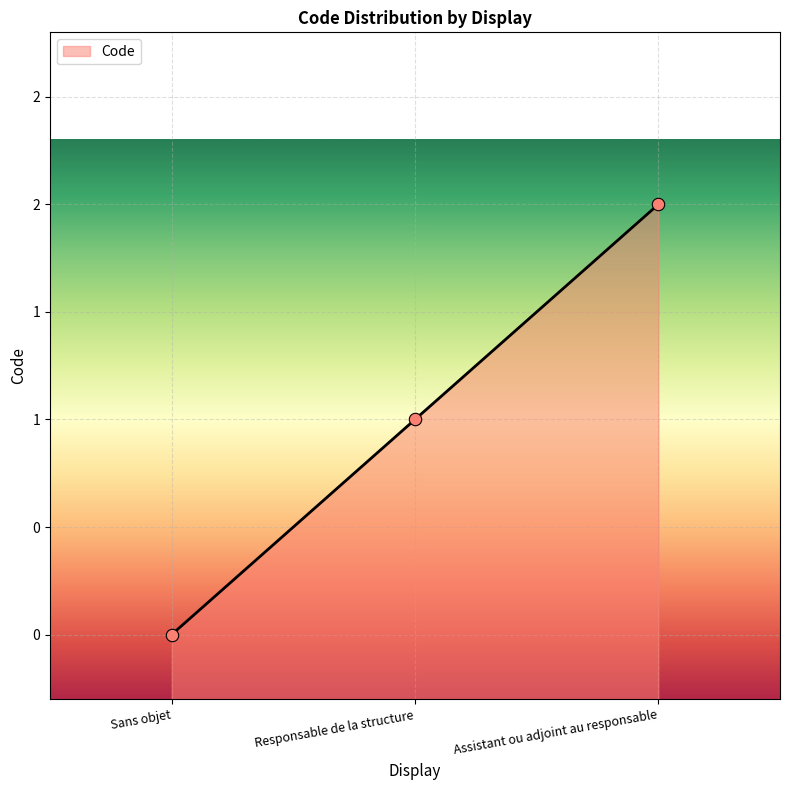

What is the change in value from Sans objet to Responsable de la structure?

+1